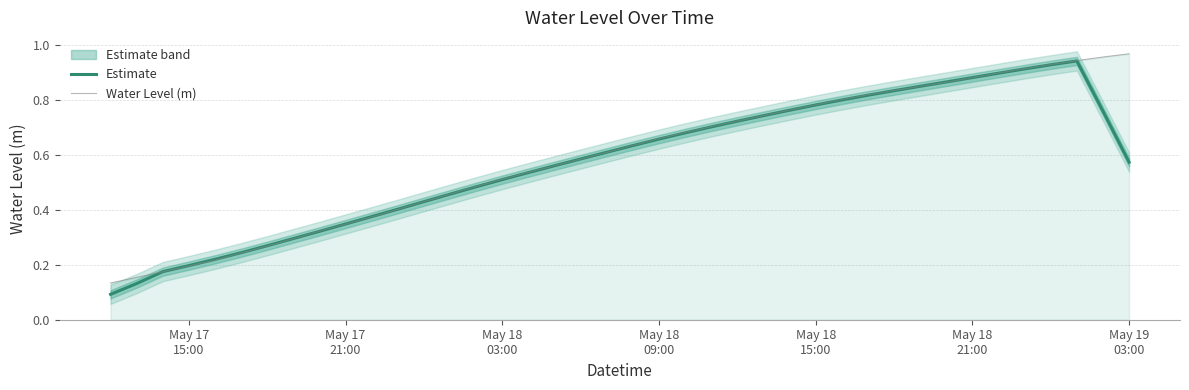

At which label is Water Level (m) closest to 0?

May 17
15:00